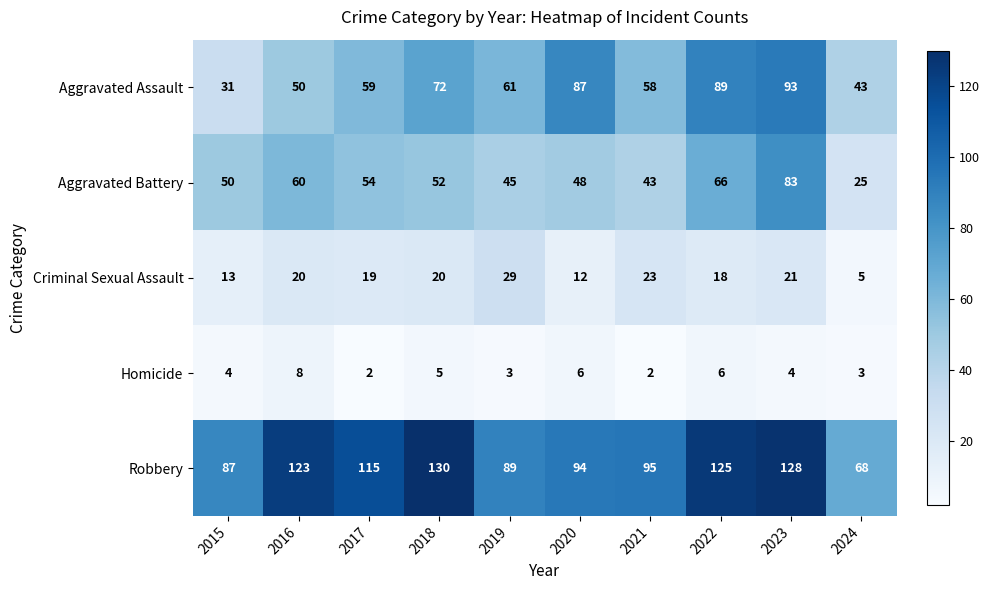

The value of Robbery at 2016 is 123. True or false?

True